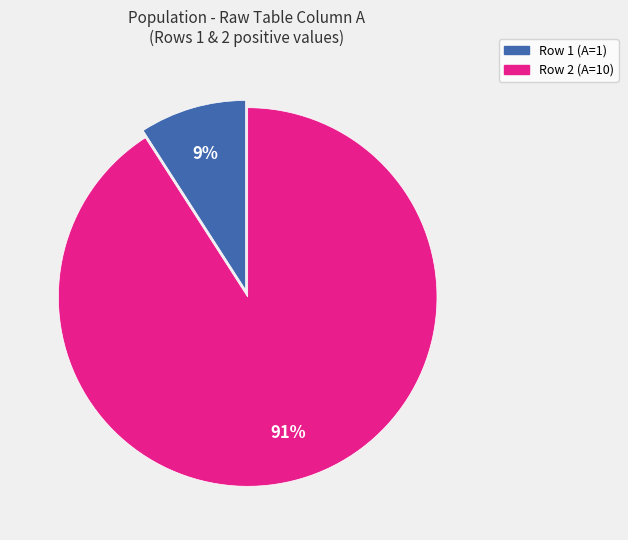

Count the number of slices in the pie.

2